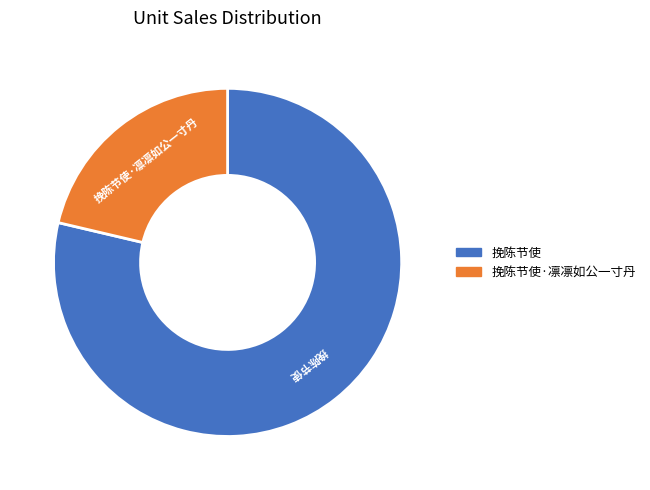

Count the number of slices in the pie.

2